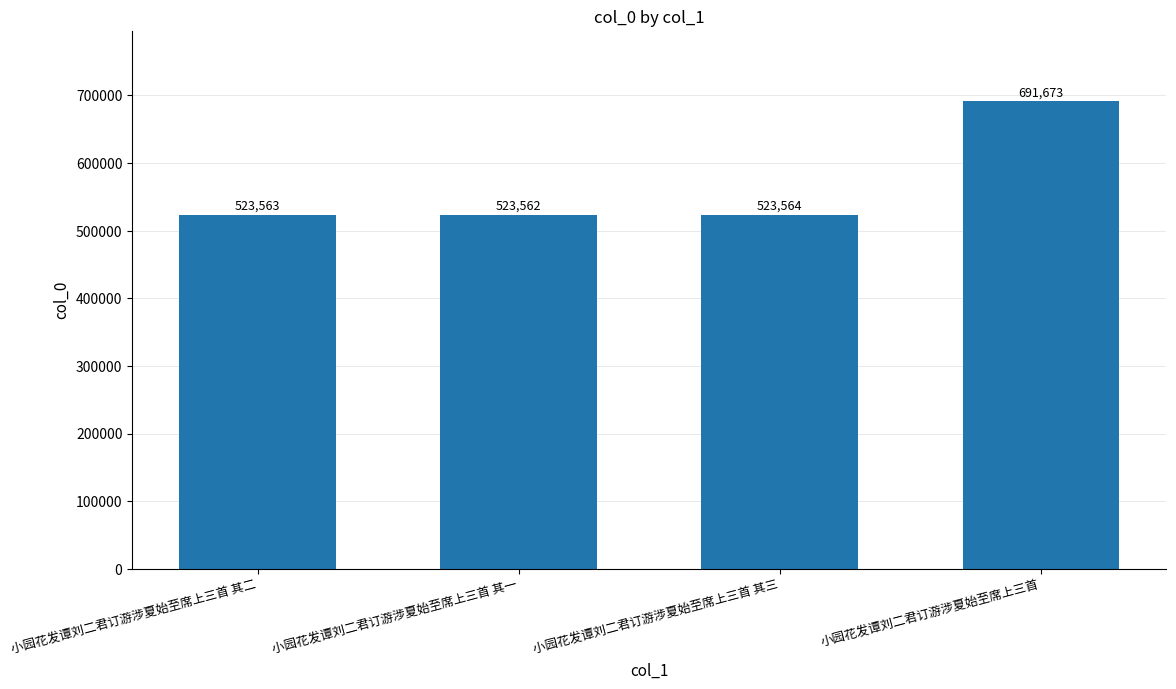

What is the greatest value displayed?

691673